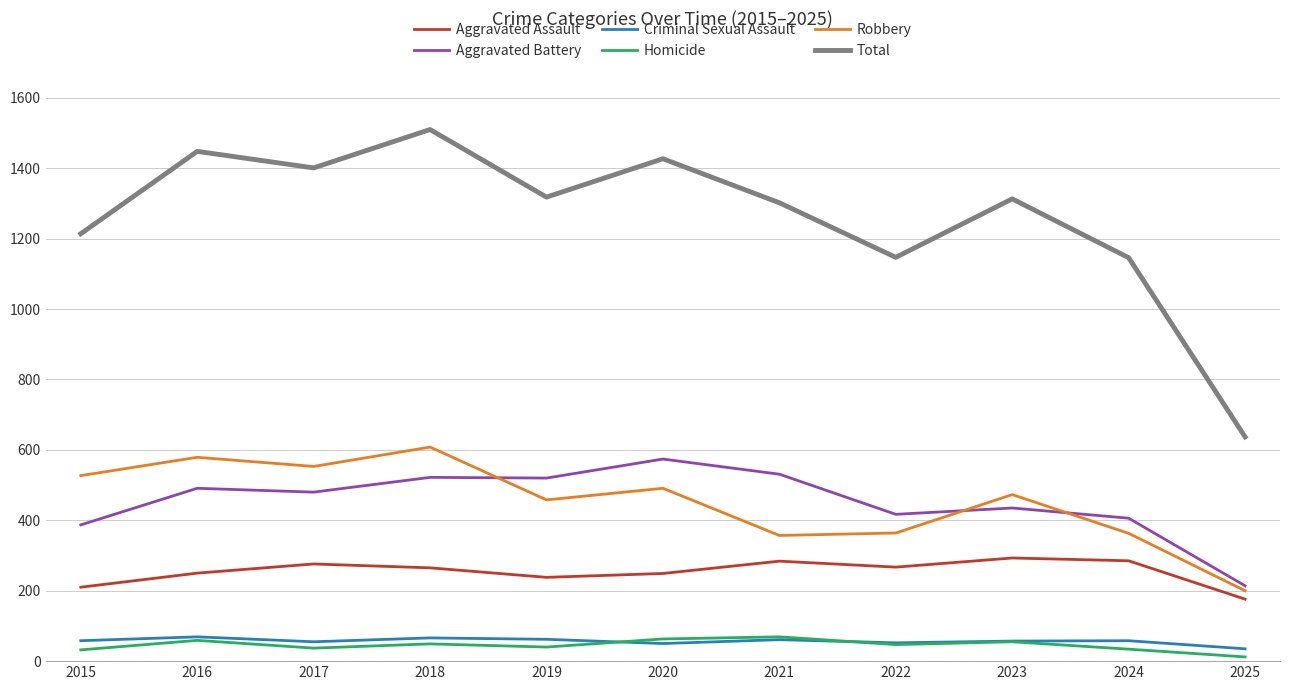

Which series has the largest total across all categories?

Total